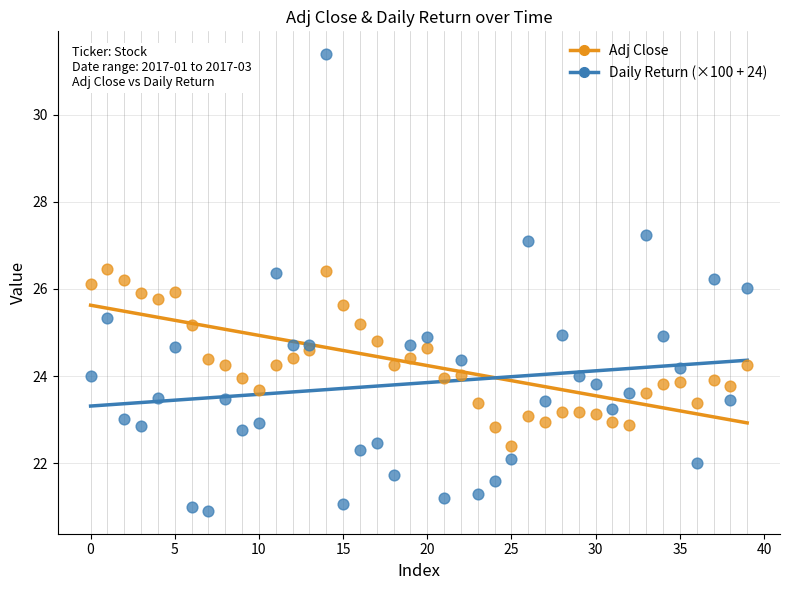

Which series contains the highest Y value?

Daily Return (×100 + 24)